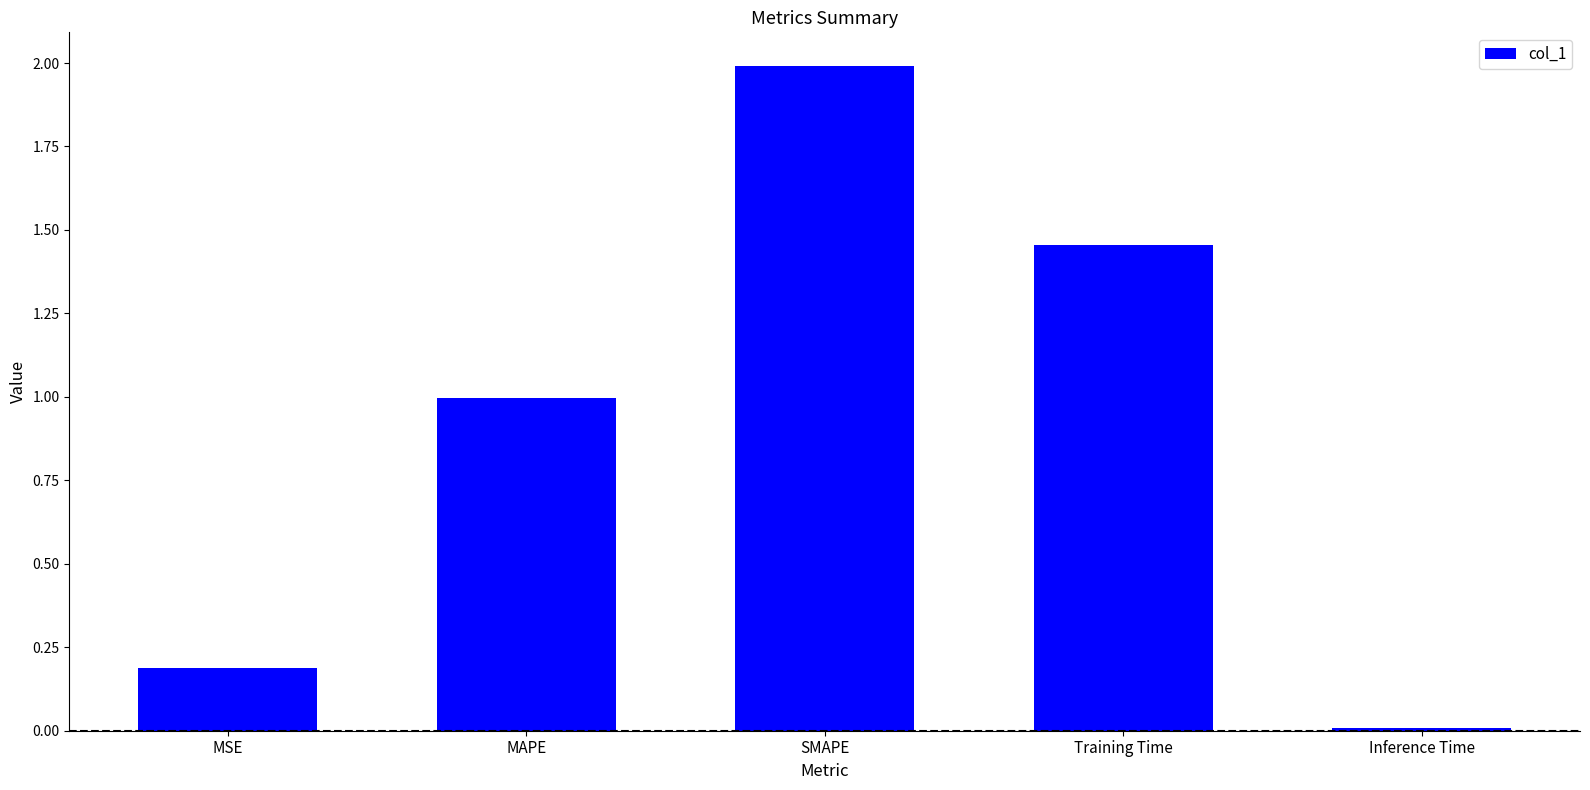

What is the difference between the values at MAPE and Inference Time?

1.0